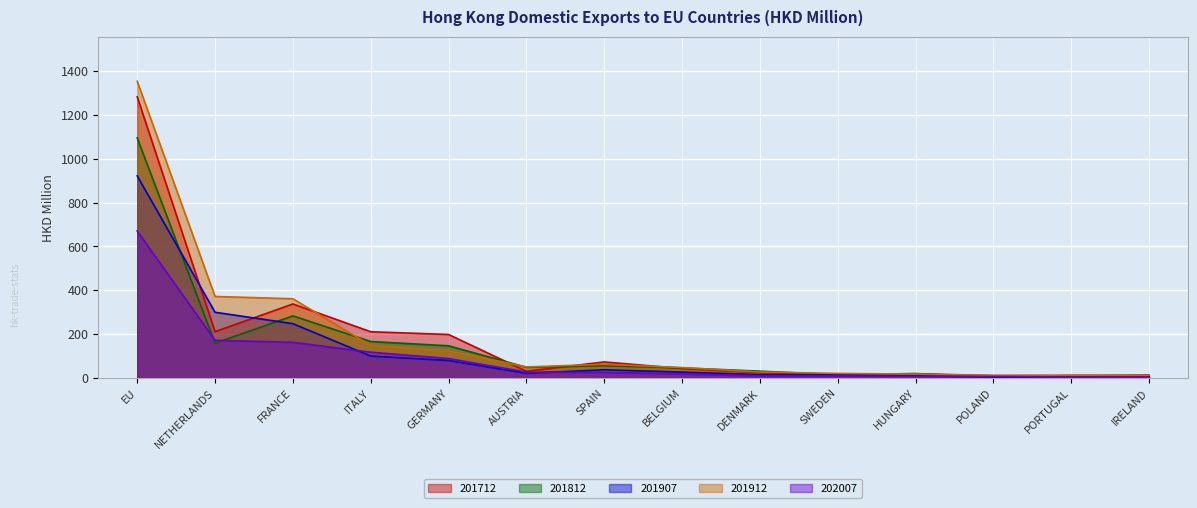

Between BELGIUM and SWEDEN, which series saw the biggest shift?

201812